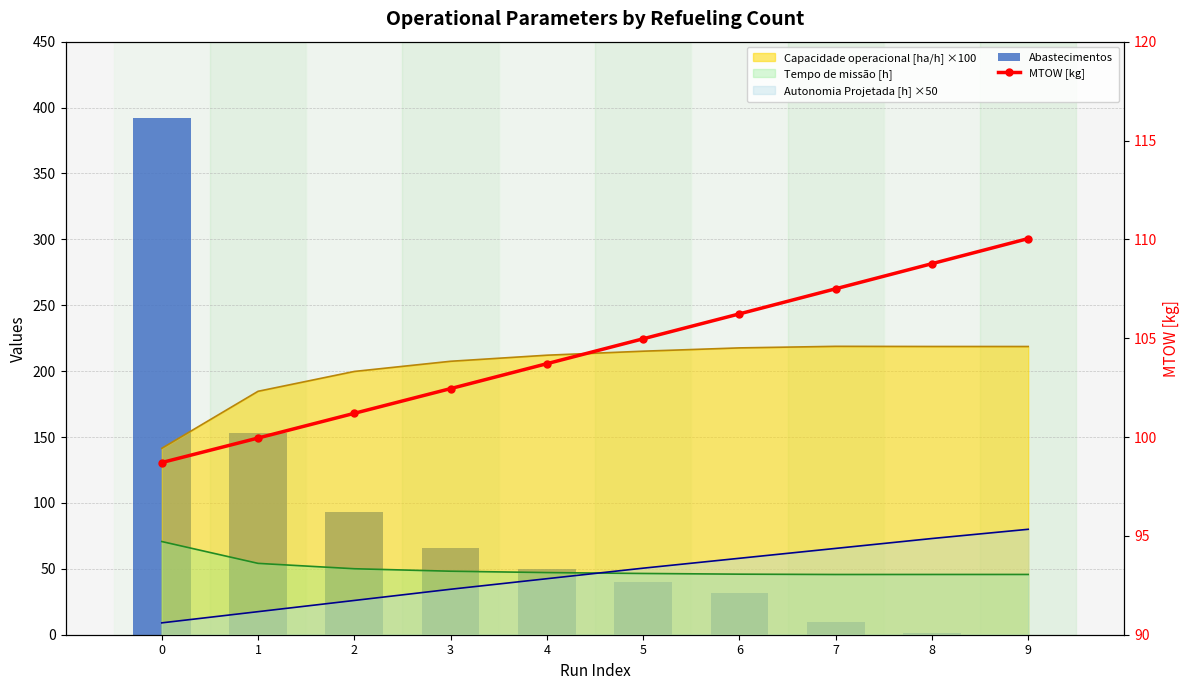

What is the spread (max minus min) of values at 7?

97.5